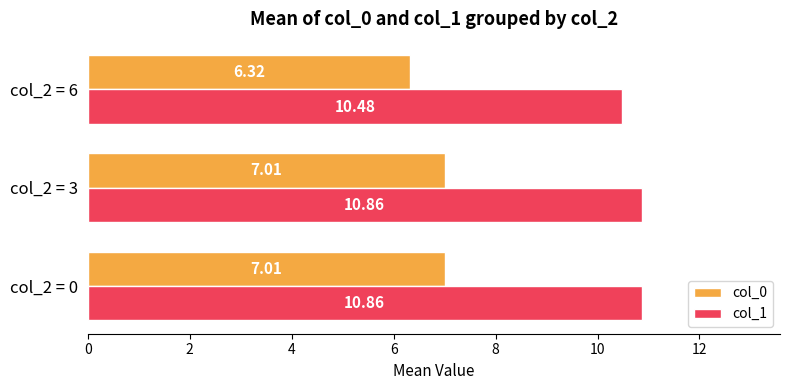

What is the difference between the maximum and minimum values in the col_1 series?

0.4